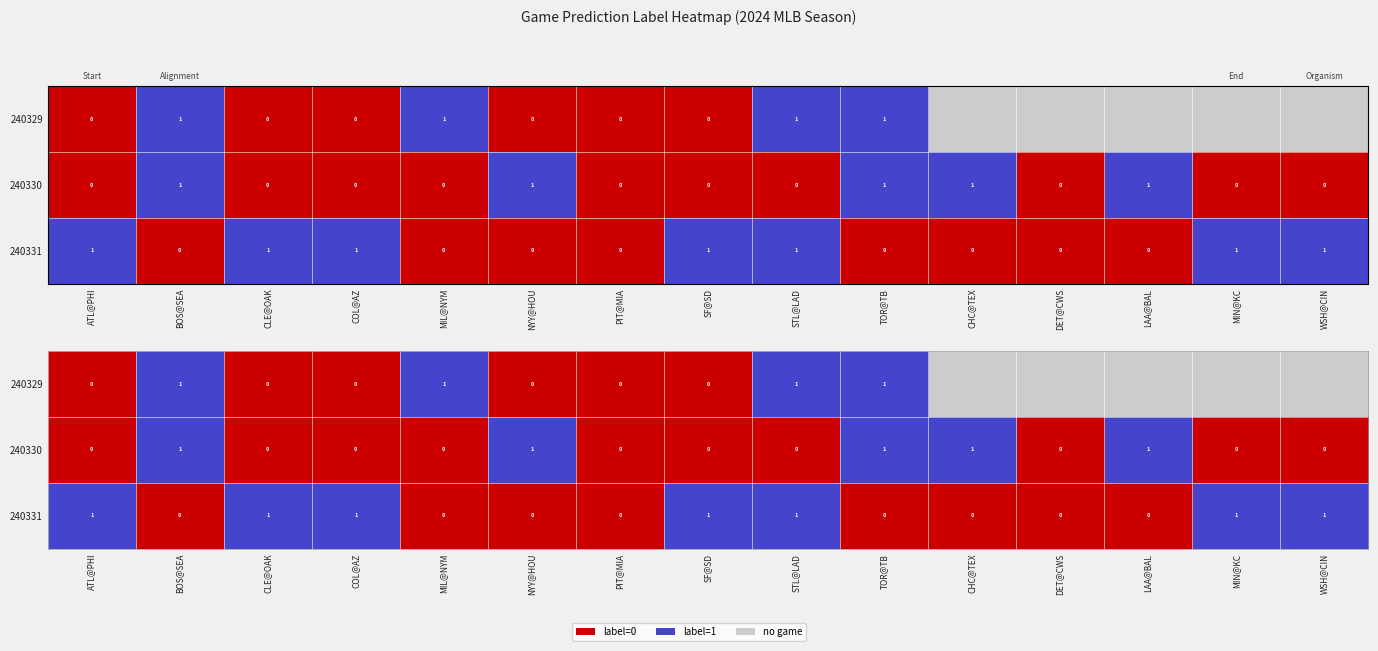

At how many categories does at least one series exceed 0?

13